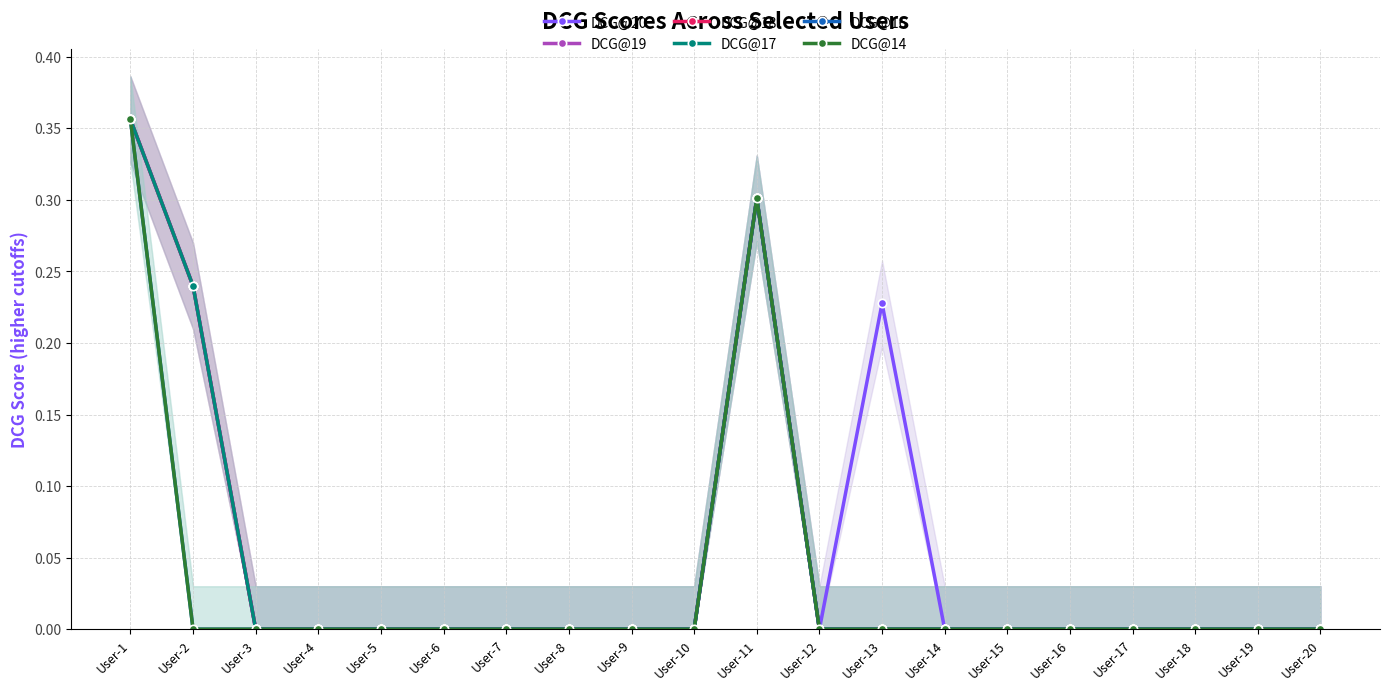

True or false: DCG@14 and DCG@18 cross at least once.

False